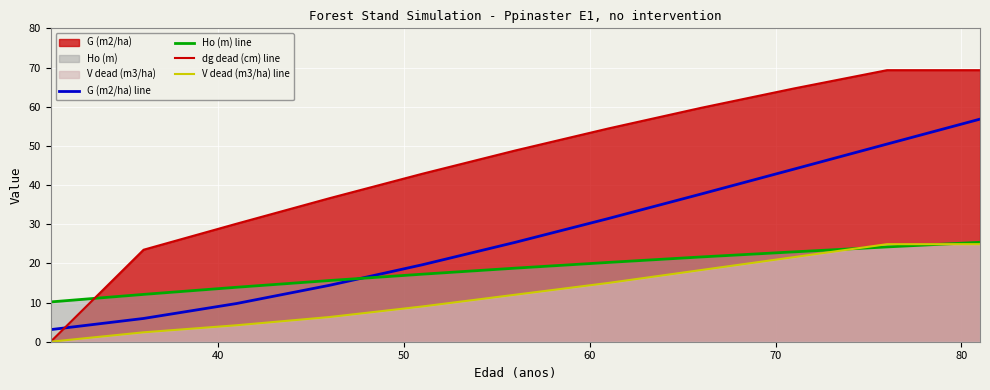

What is the minimum value for Ho (m) line?

10.2